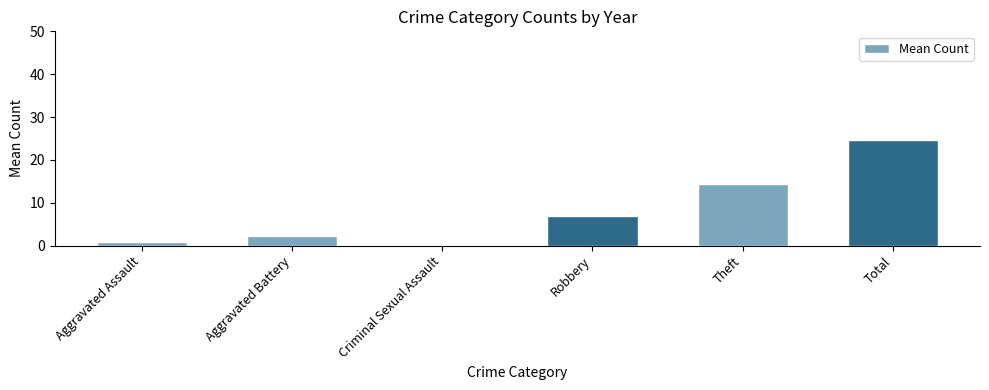

The chart shows a value of 22.6 at Theft. True or false?

False